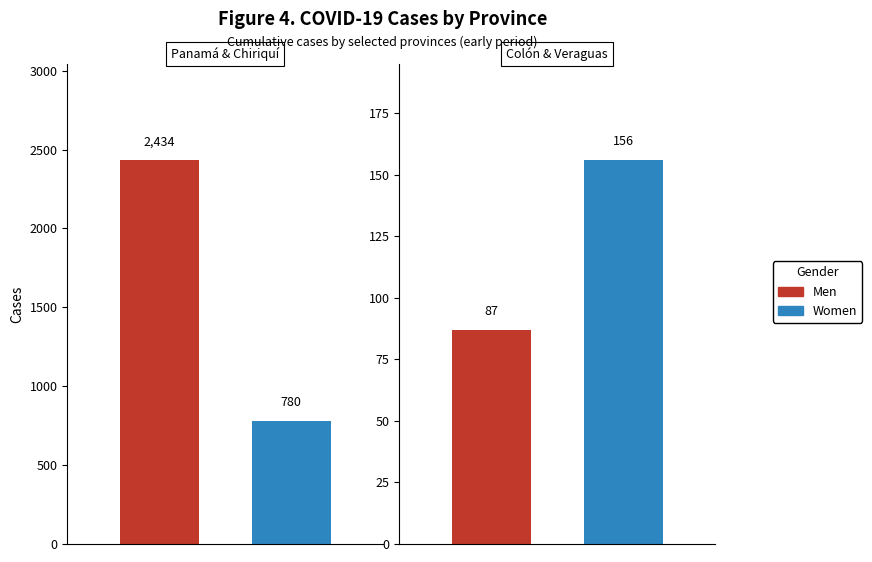

Which series has the largest range (max minus min)?

Men